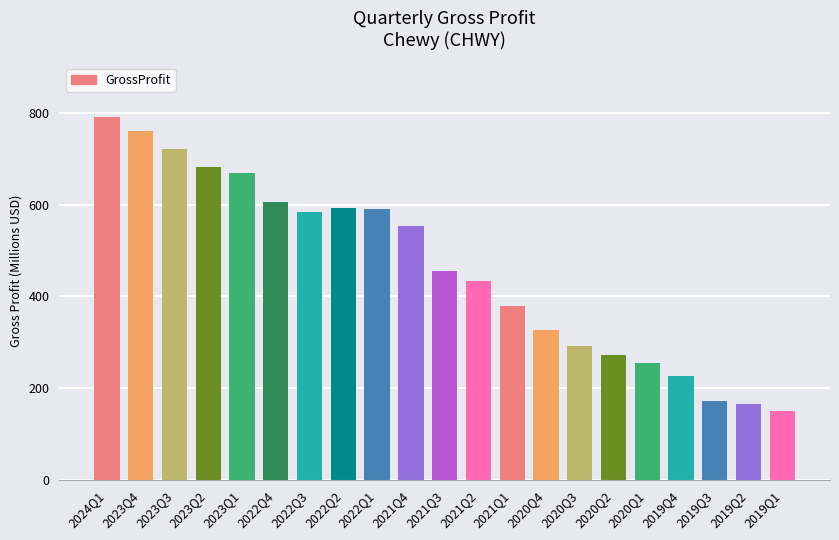

What is the smallest value displayed?

150.0